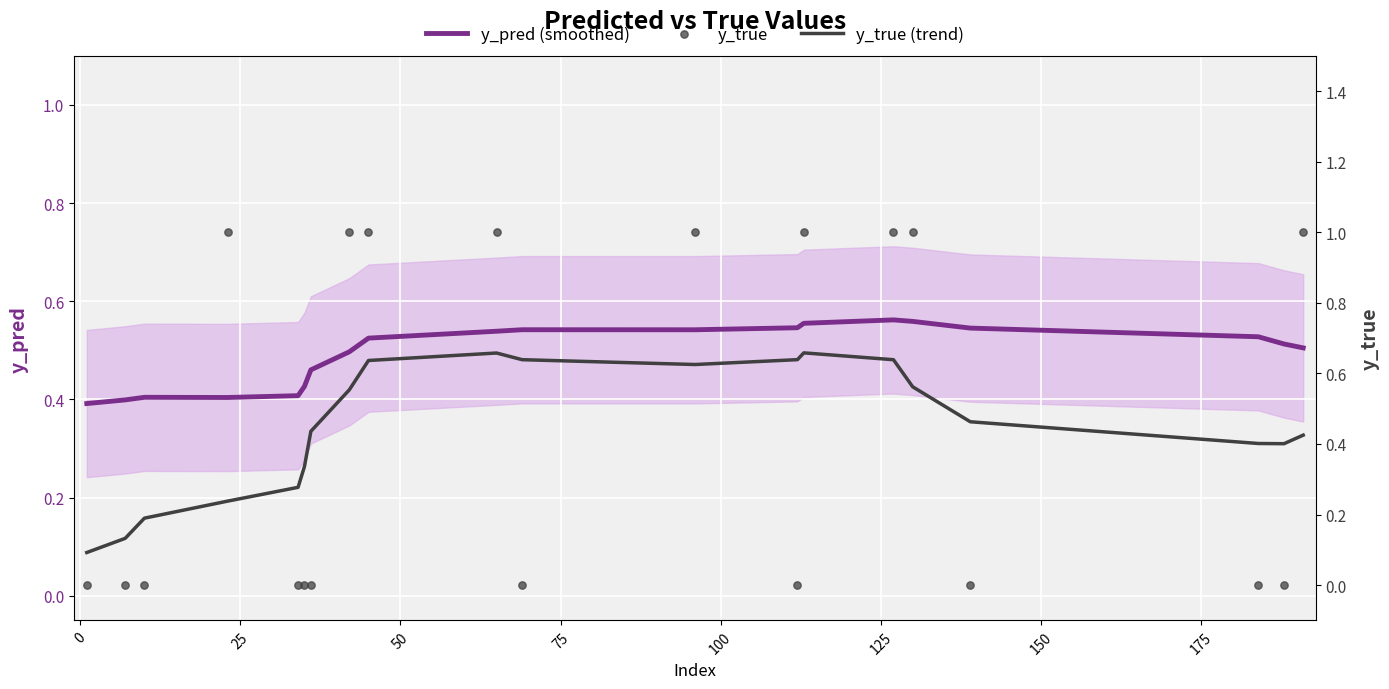

Which series has the widest spread of Y values?

y_true